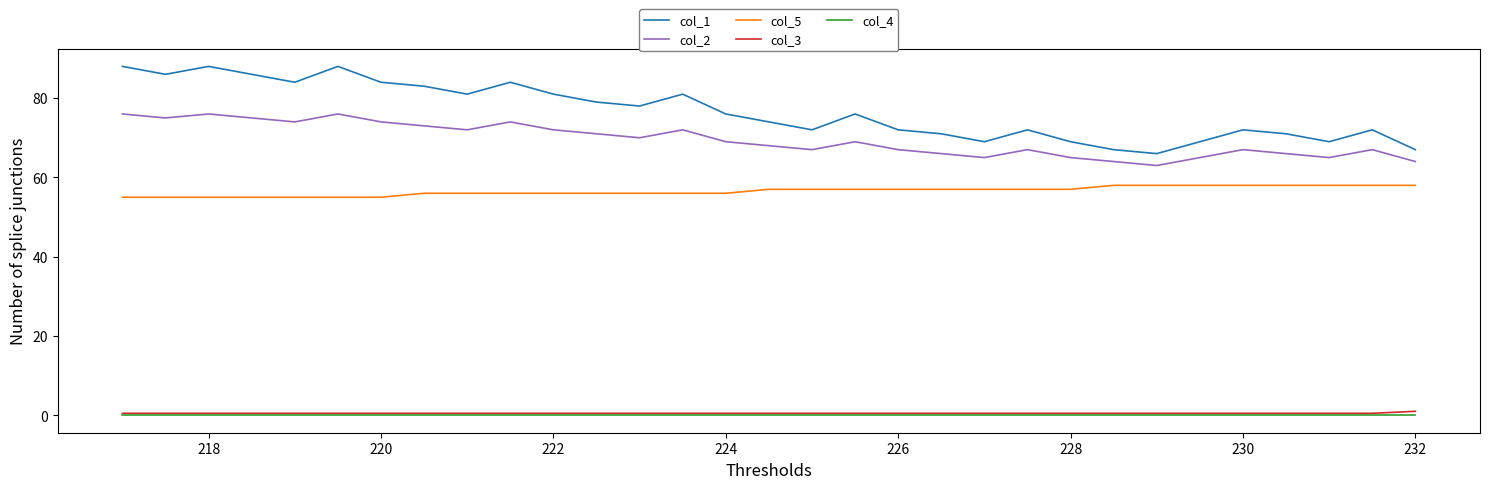

Count the number of data series in this chart.

5